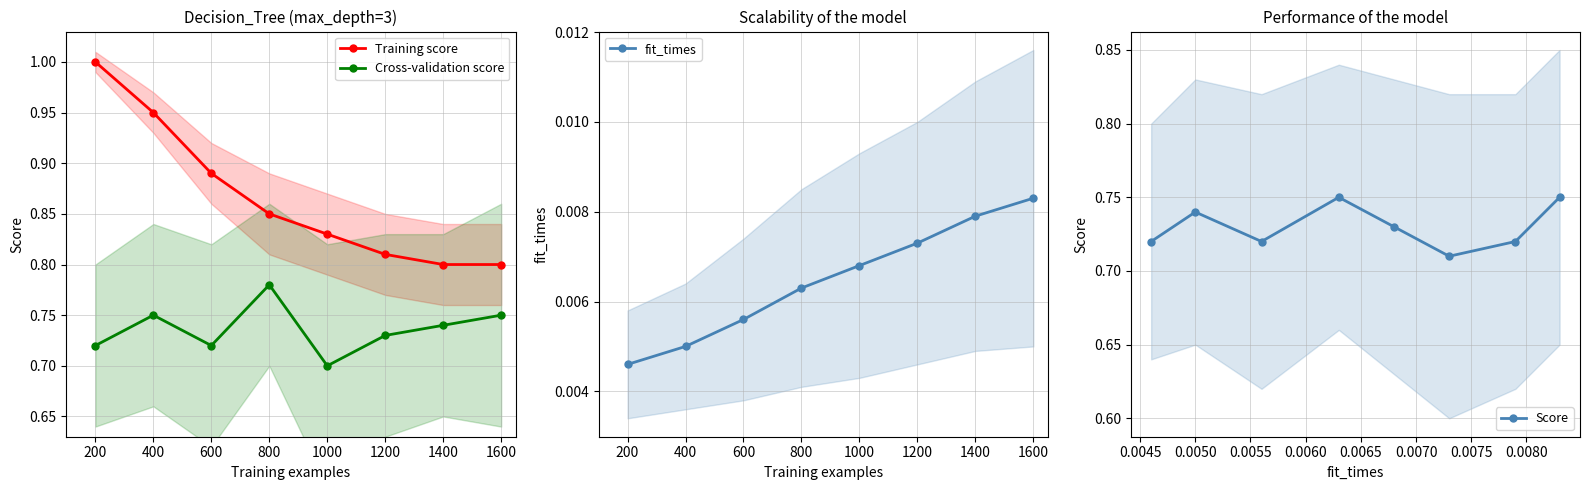

True or false: Cross-validation score has a value of 1.1 at 1400.

False